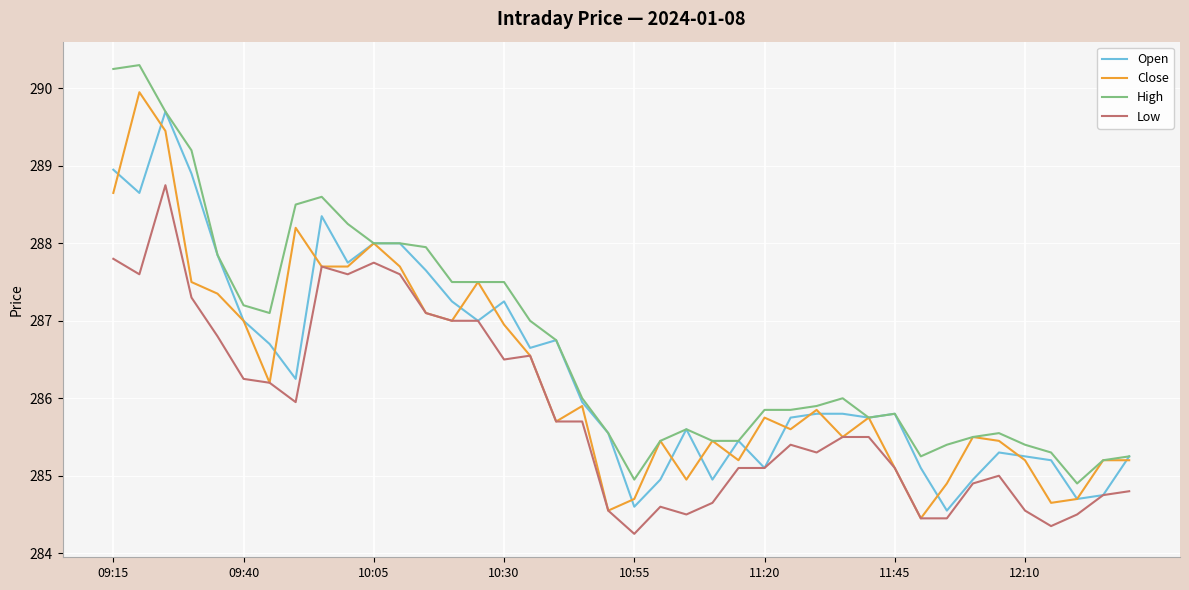

What is the highest value of the Open series?

289.7